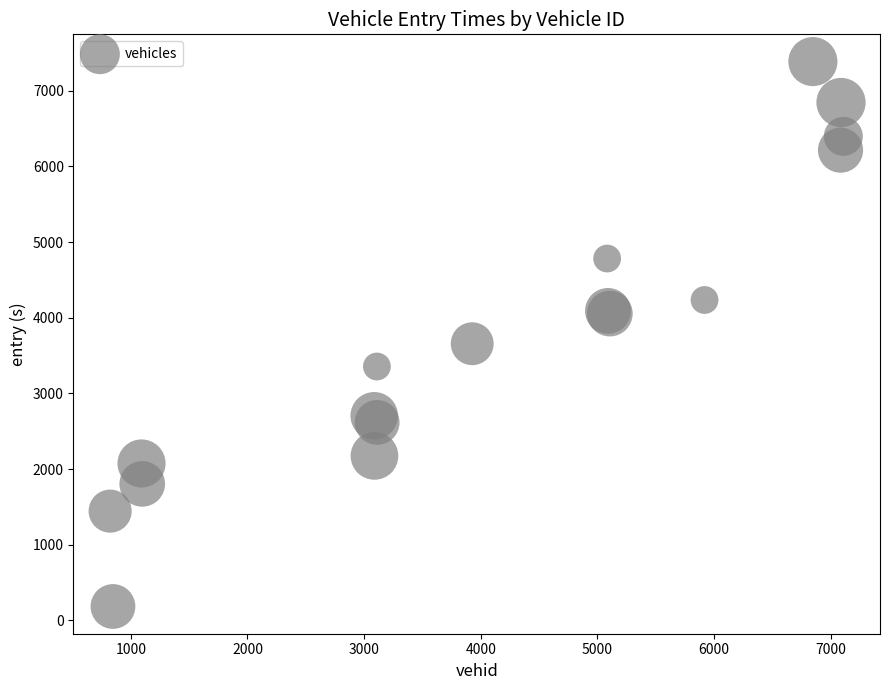

What Y value in the scatter plot is closest to 3784?

3656.0